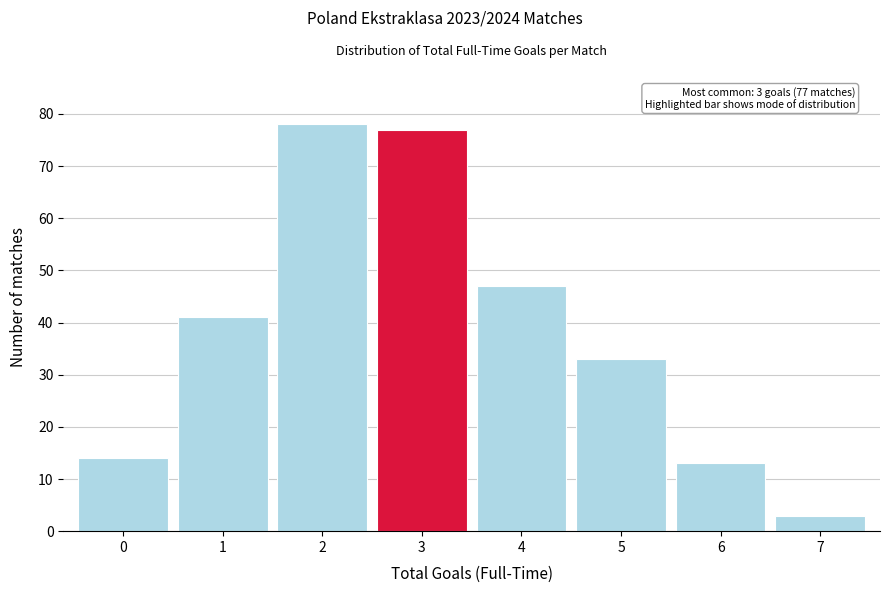

Which range on the x-axis has the tallest bar?

1.5 to 2.5